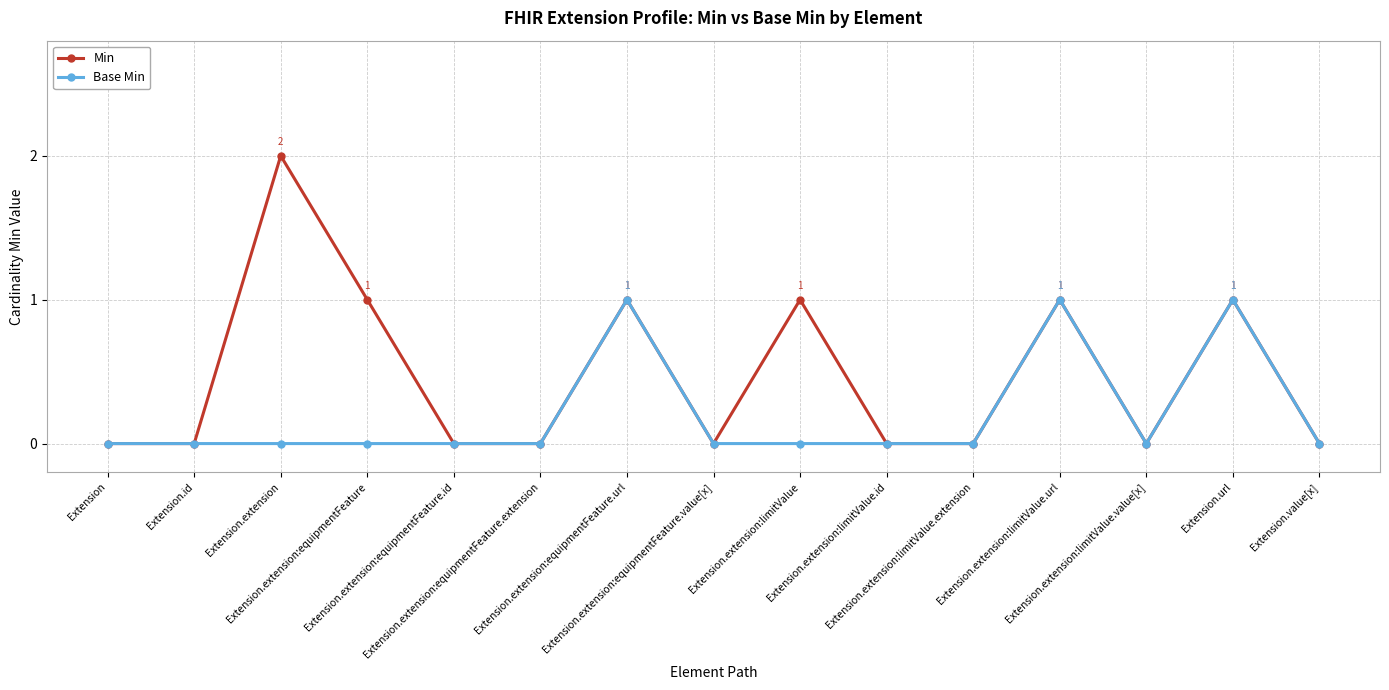

Which series has the widest spread of values?

Min